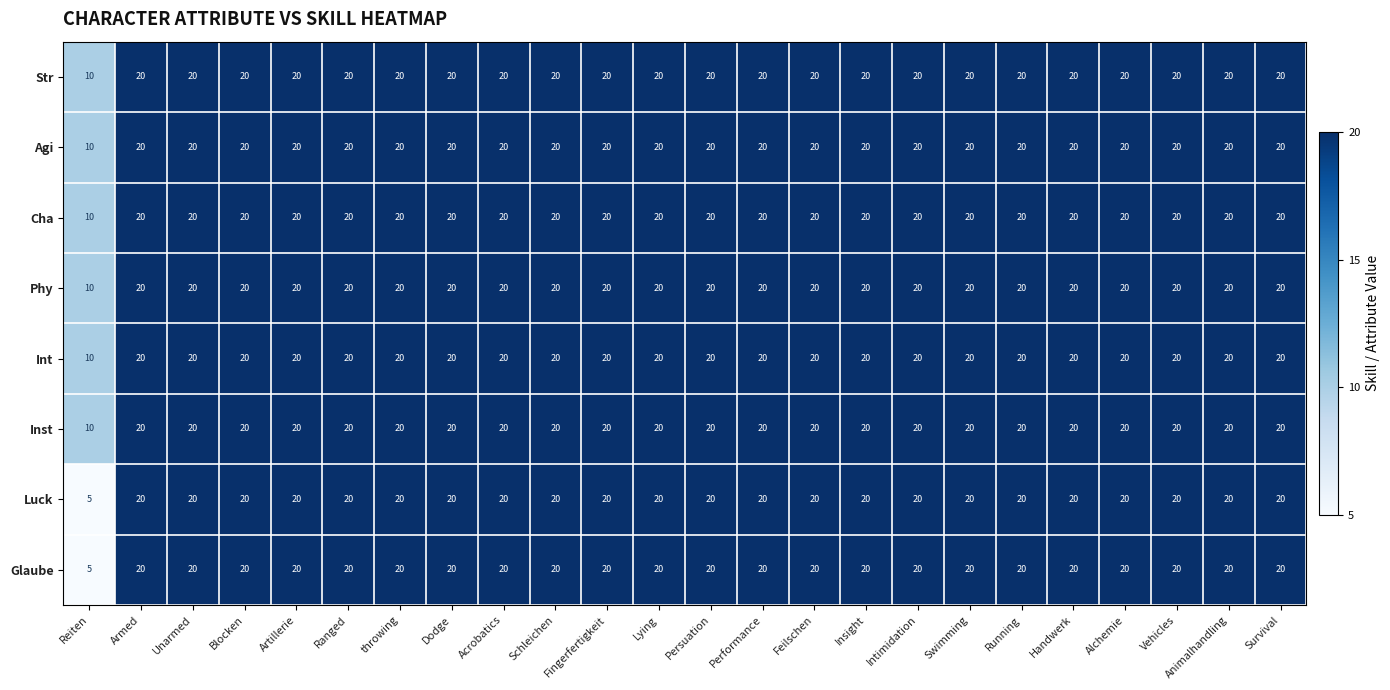

Count the number of categories in the chart.

24